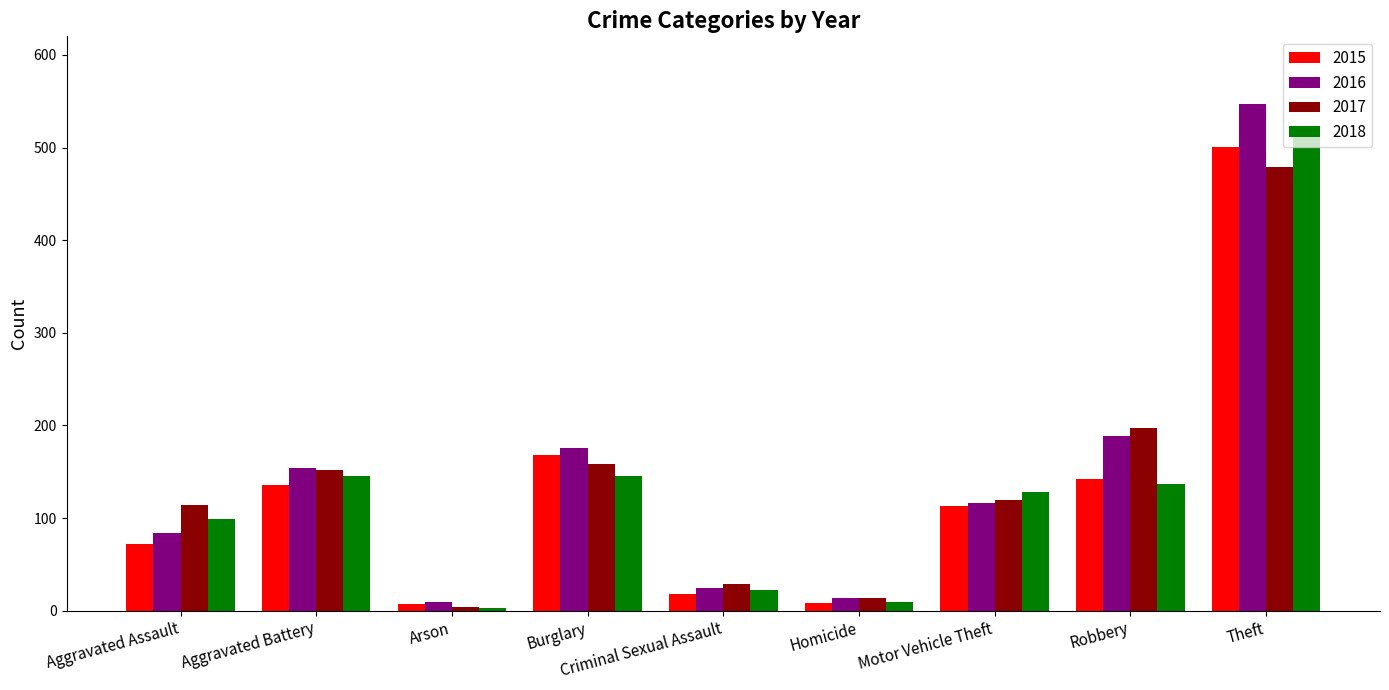

Read the 2015 value at Burglary, to the nearest 50.

150